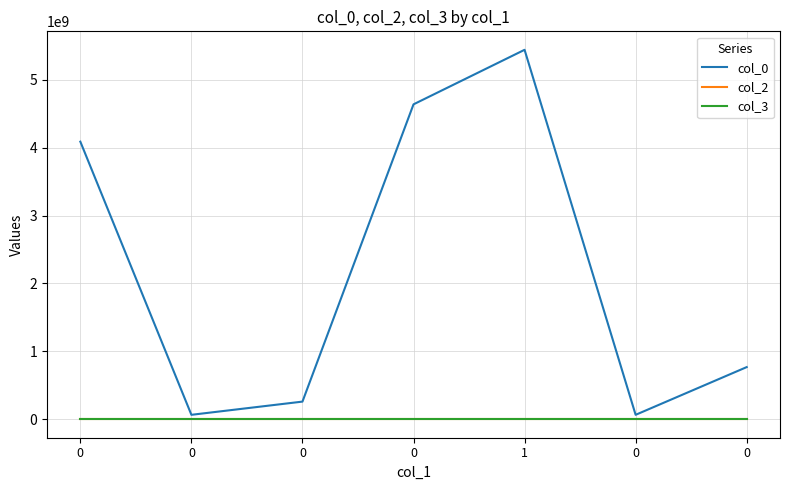

At how many categories does at least one series exceed 1095172620?

3